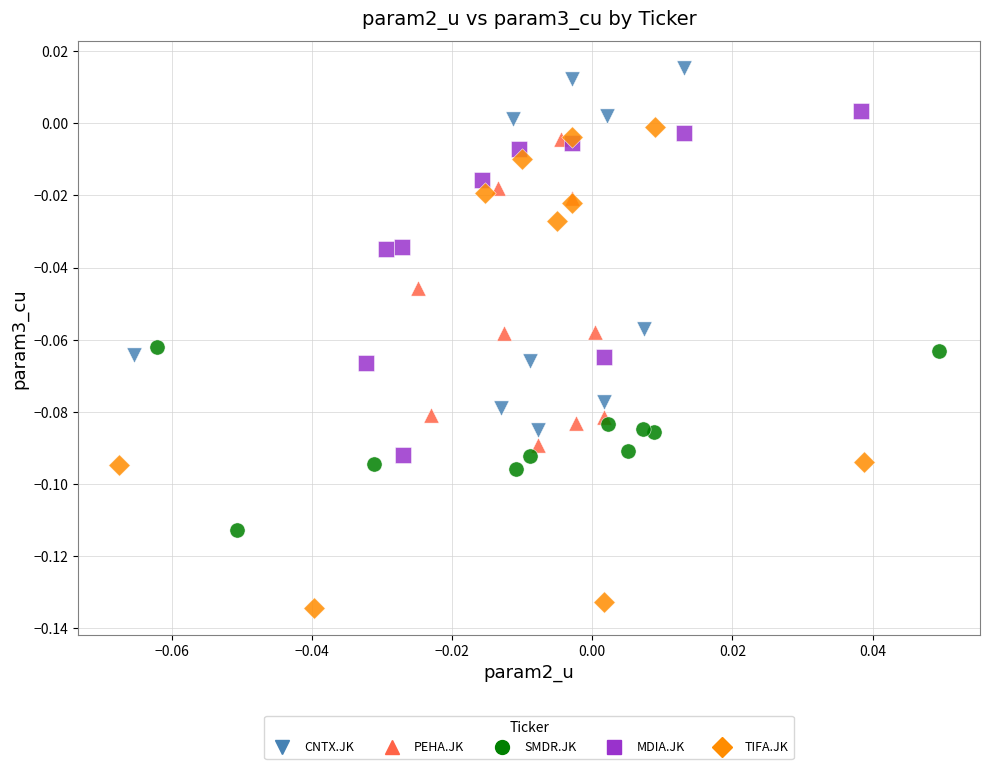

Which series reaches the minimum Y coordinate?

TIFA.JK